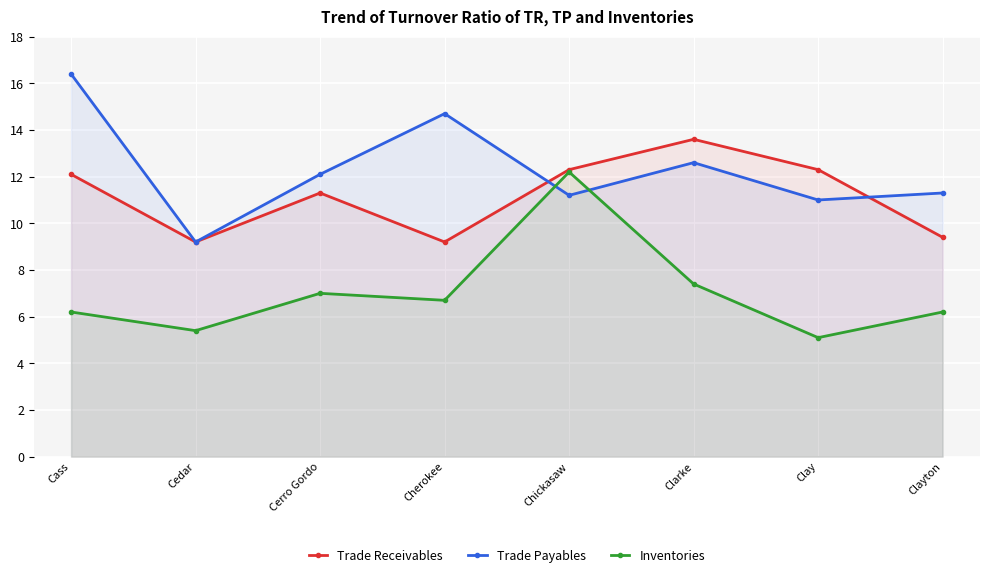

Read the Trade Payables value at Clayton.

11.3